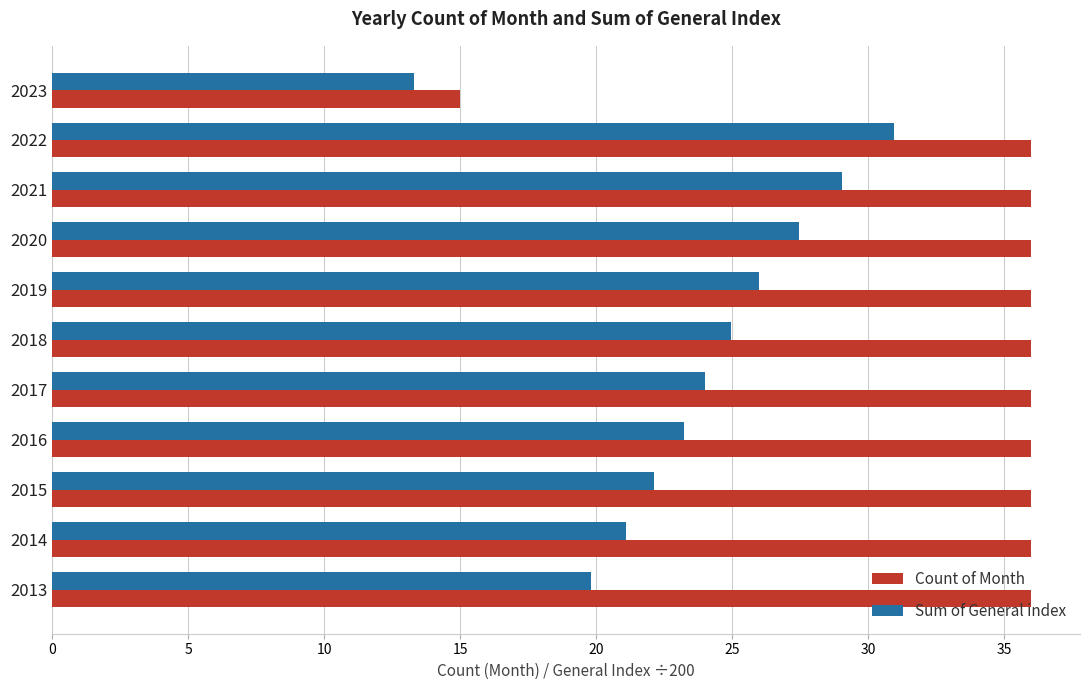

Which series changed the most between 2014 and 2018?

Sum of General index